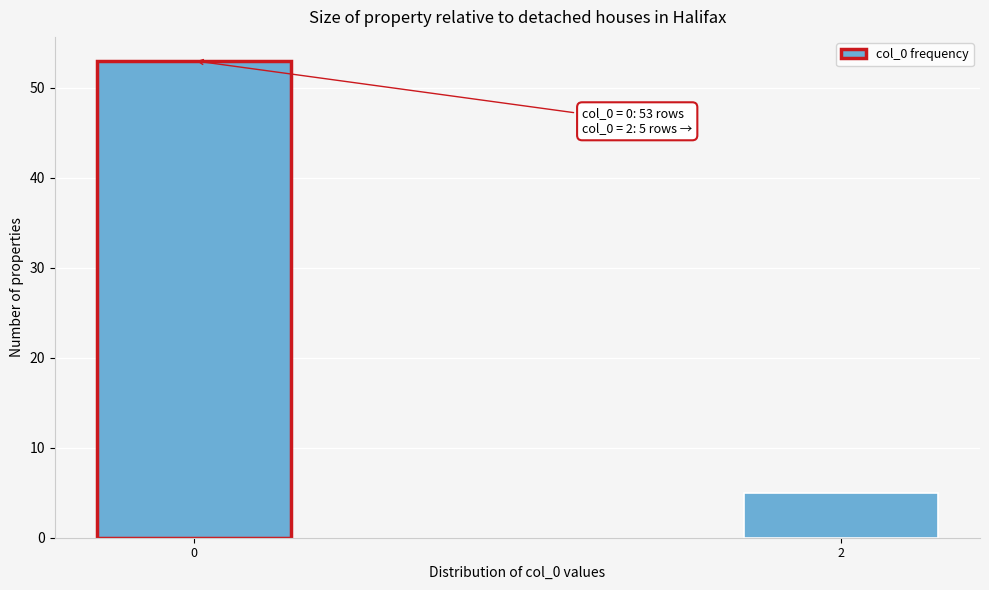

Reading left to right, transcribe all the data shown in this chart.

0=53	2=5